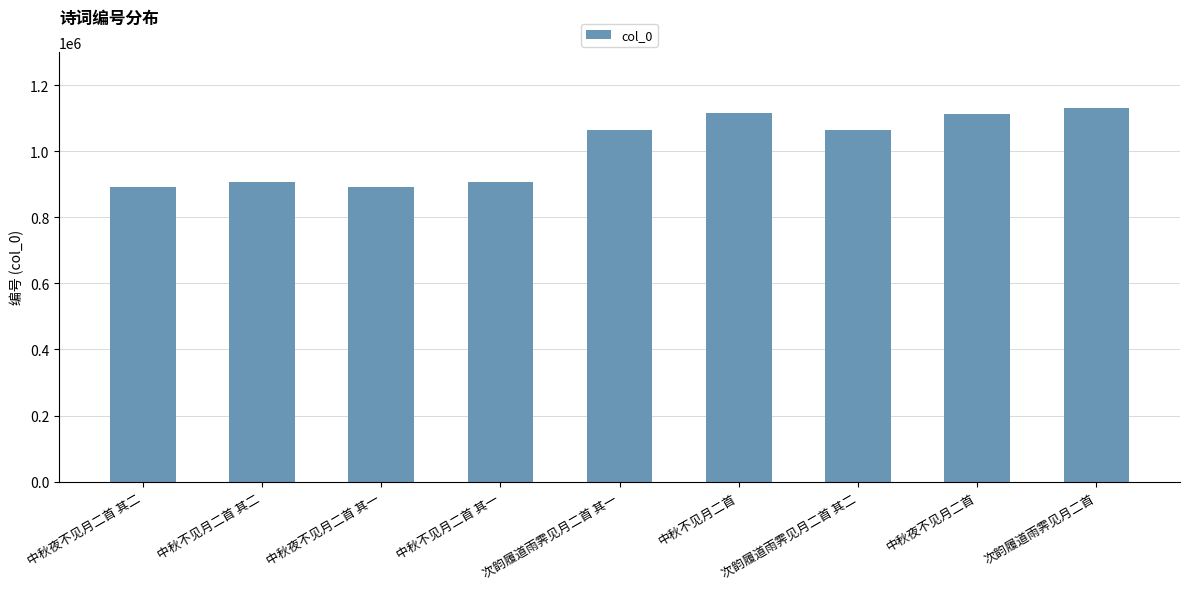

Does the chart contain any negative values?

No